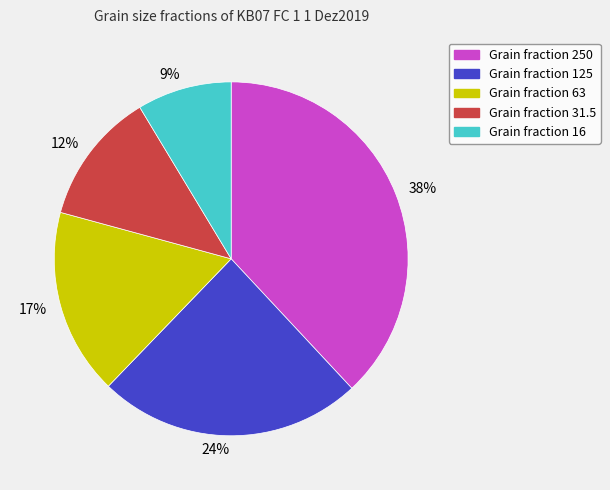

Do 9% and 38% together represent more than half of the pie?

No